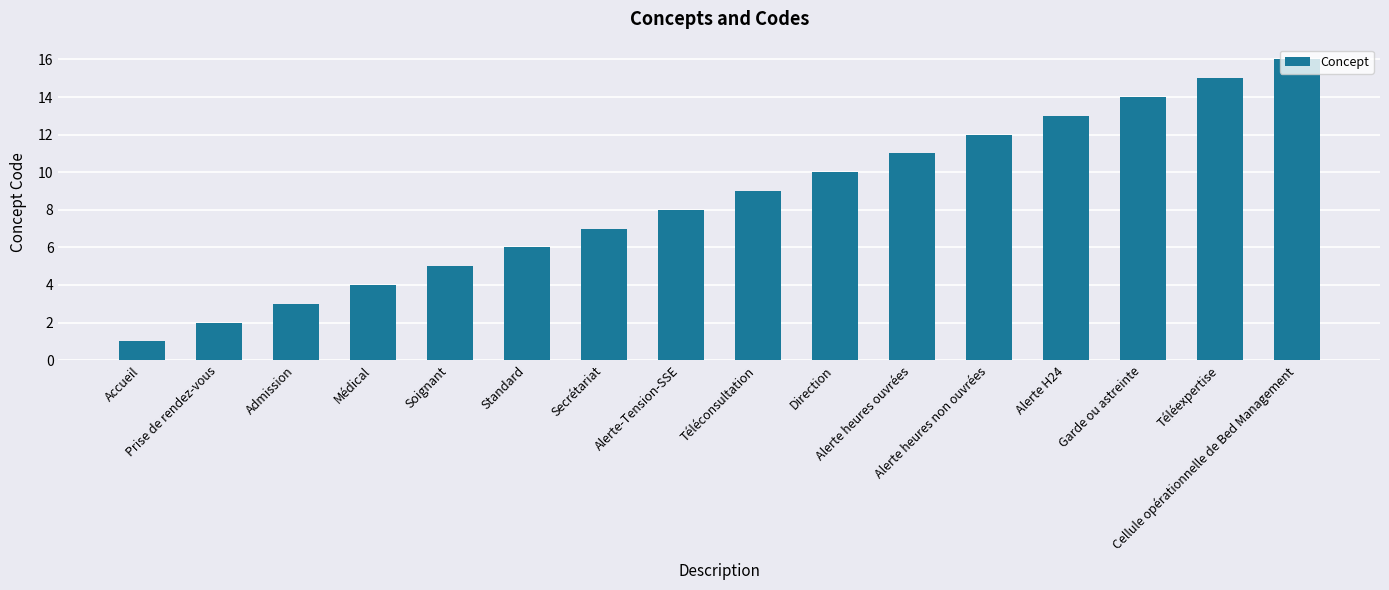

How many data points are less than 9?

8